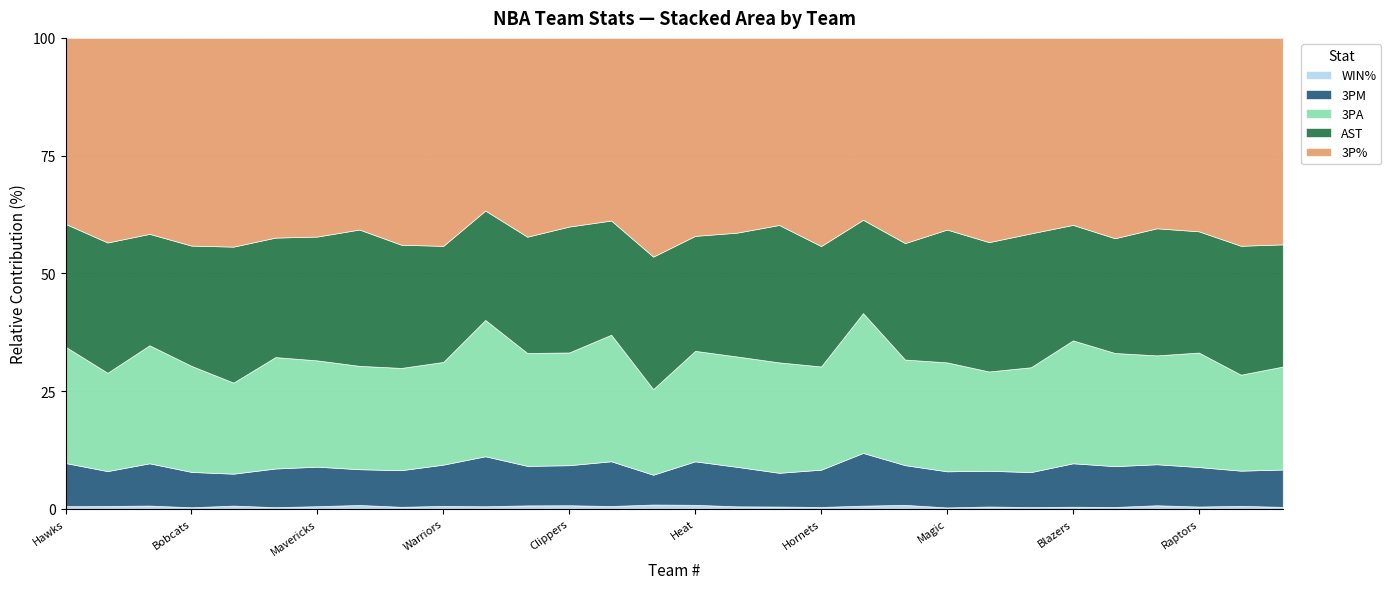

What is the smallest value displayed?

0.2